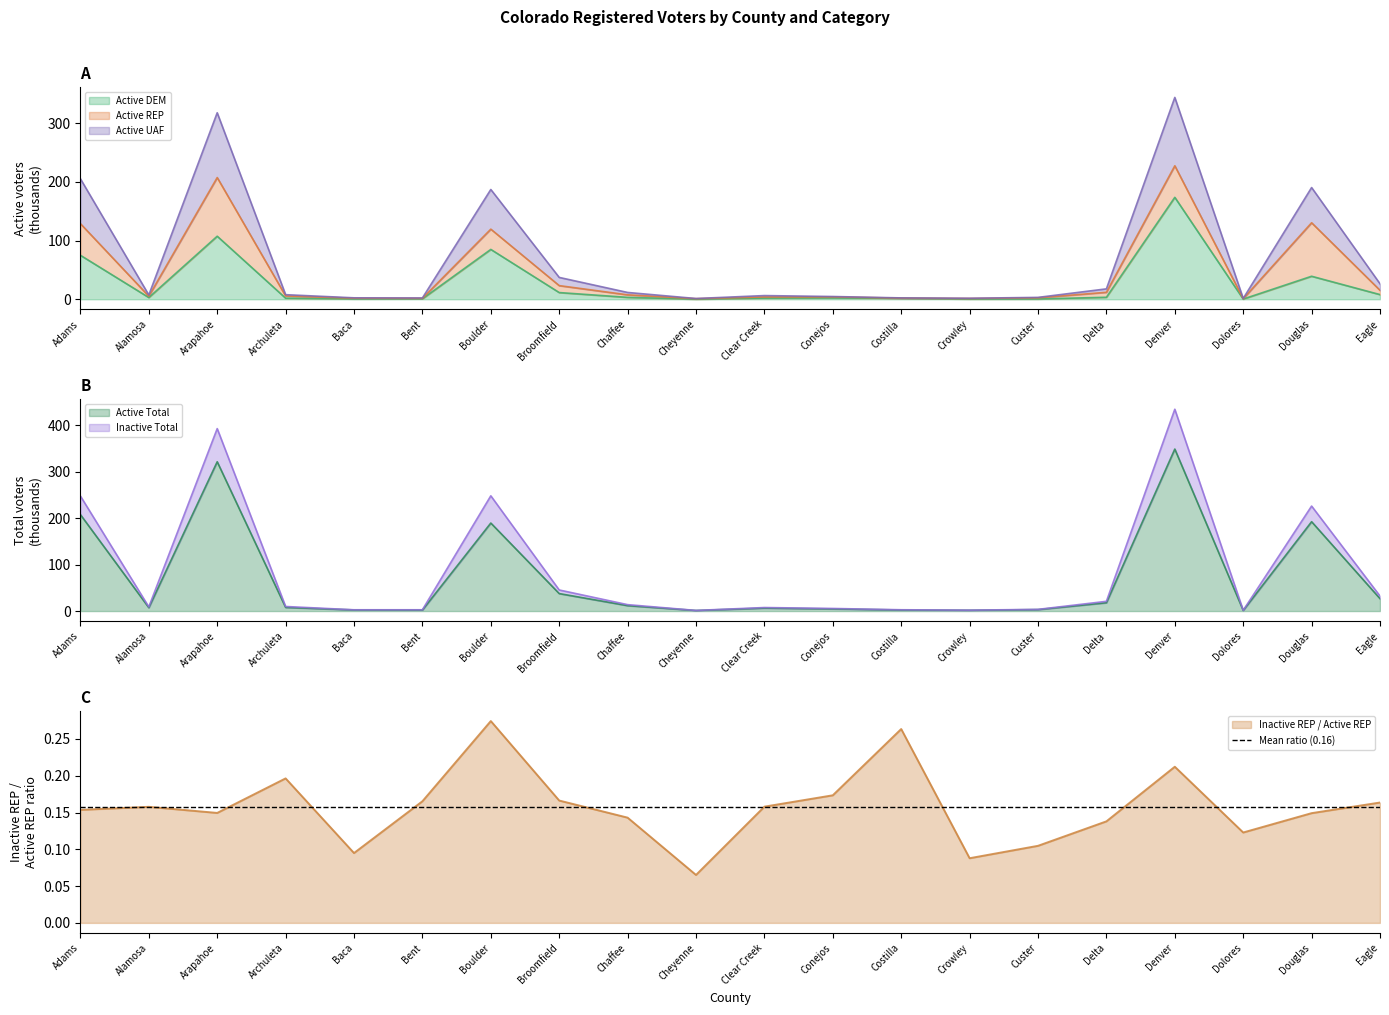

What is the highest value of the Active Total series?

343.9